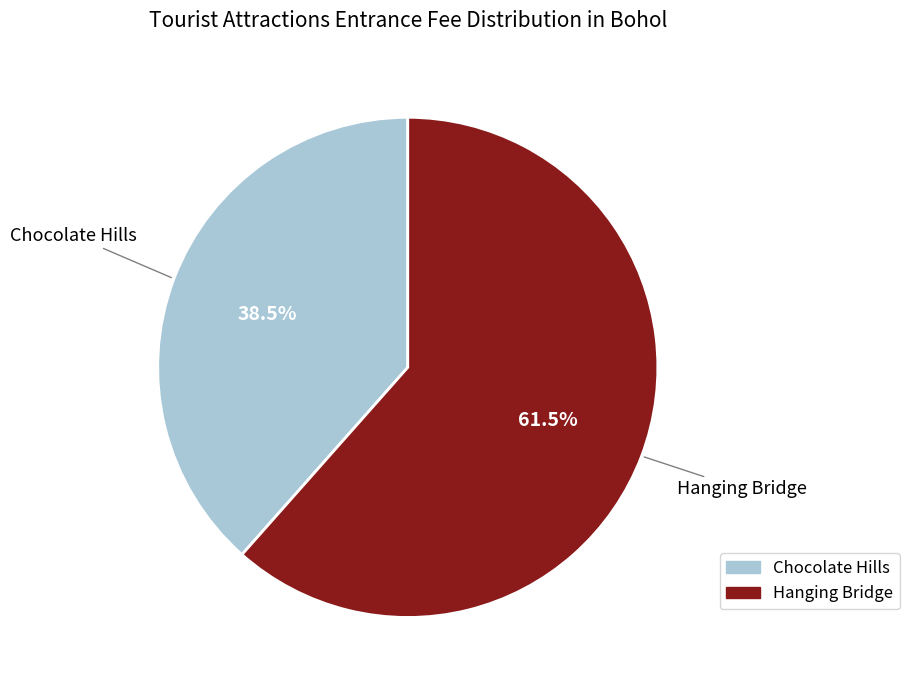

What is the largest slice in the pie chart?

Hanging Bridge